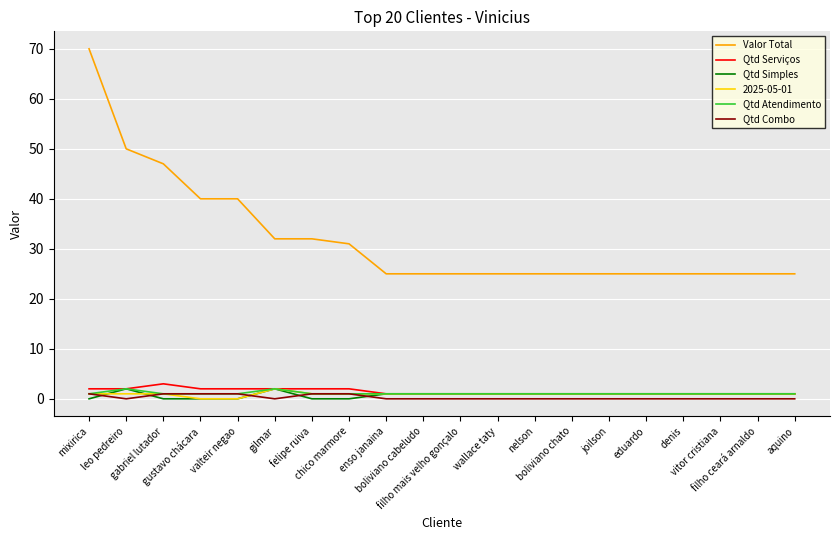

True or false: Qtd Atendimento and Valor Total intersect in this chart.

False